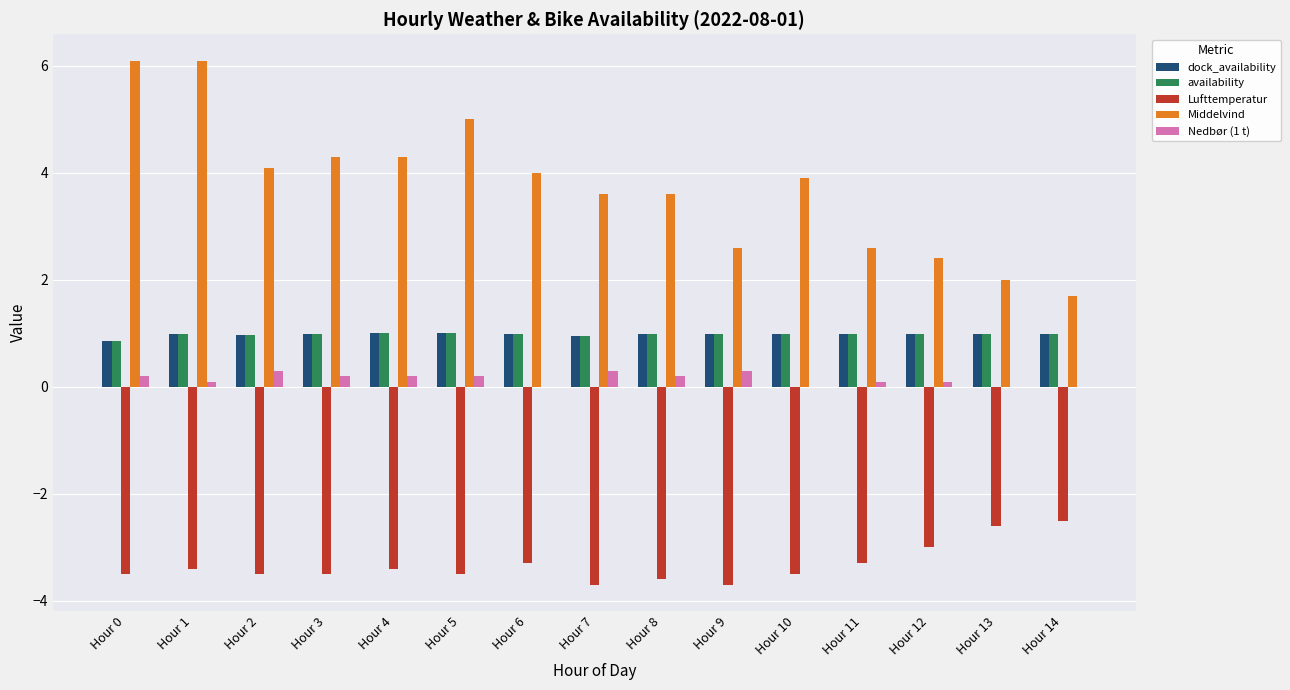

Which series changed the most between Hour 1 and Hour 4?

Middelvind